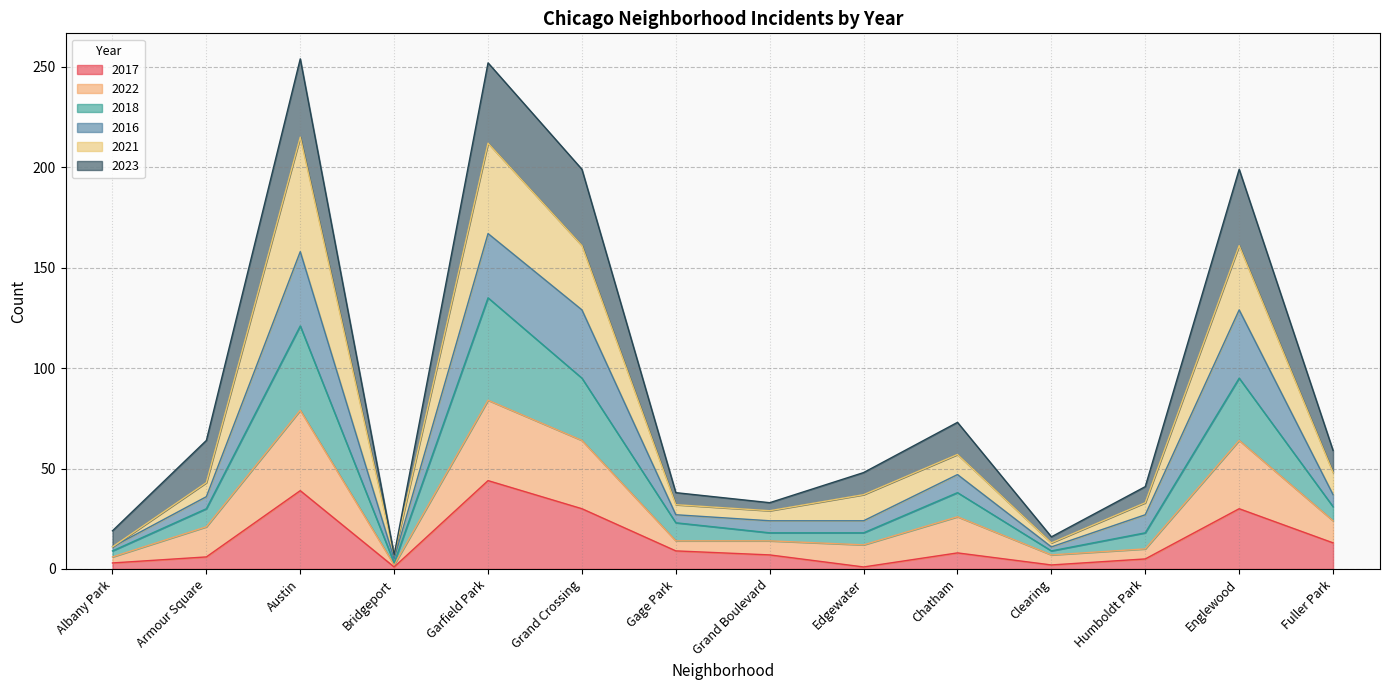

What value does the 2017 series have at Garfield Park?

44